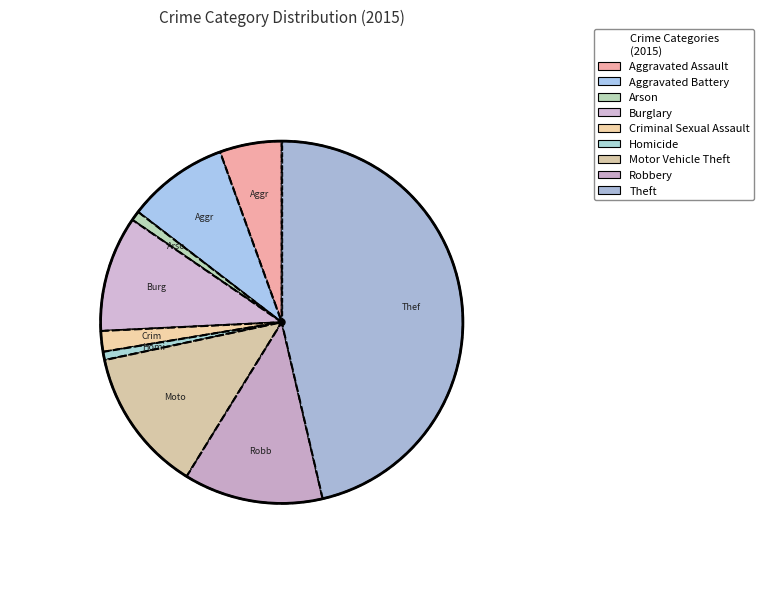

To the nearest percent, what portion does Motor Vehicle Theft represent?

13%